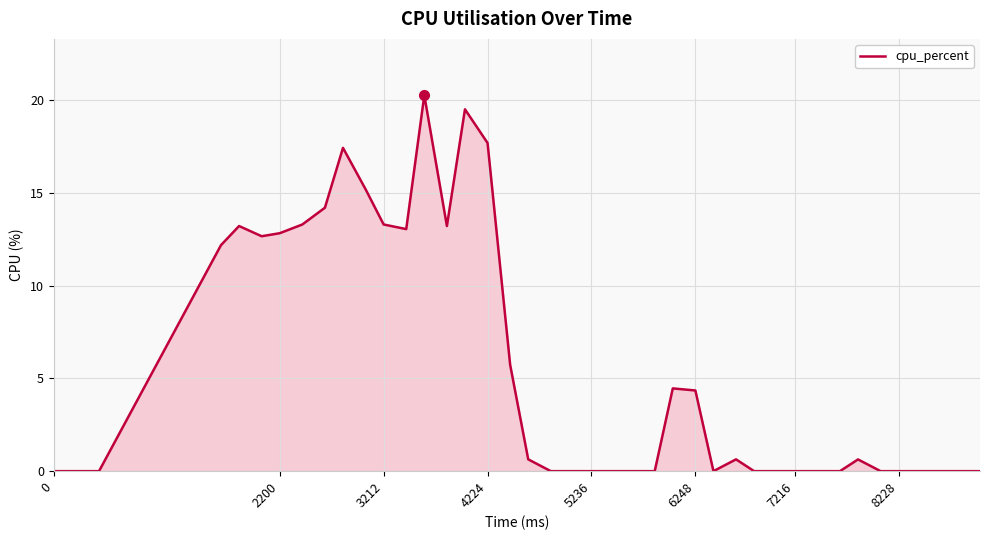

How many lines are shown in the chart?

1